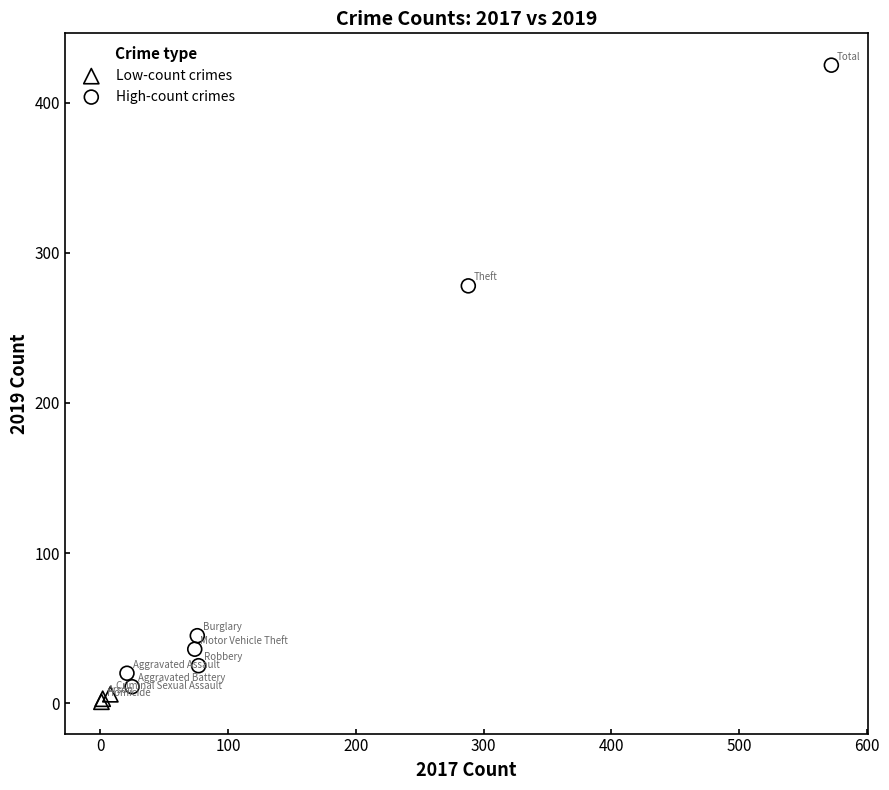

Which series has the largest Y range (max minus min)?

High-count crimes